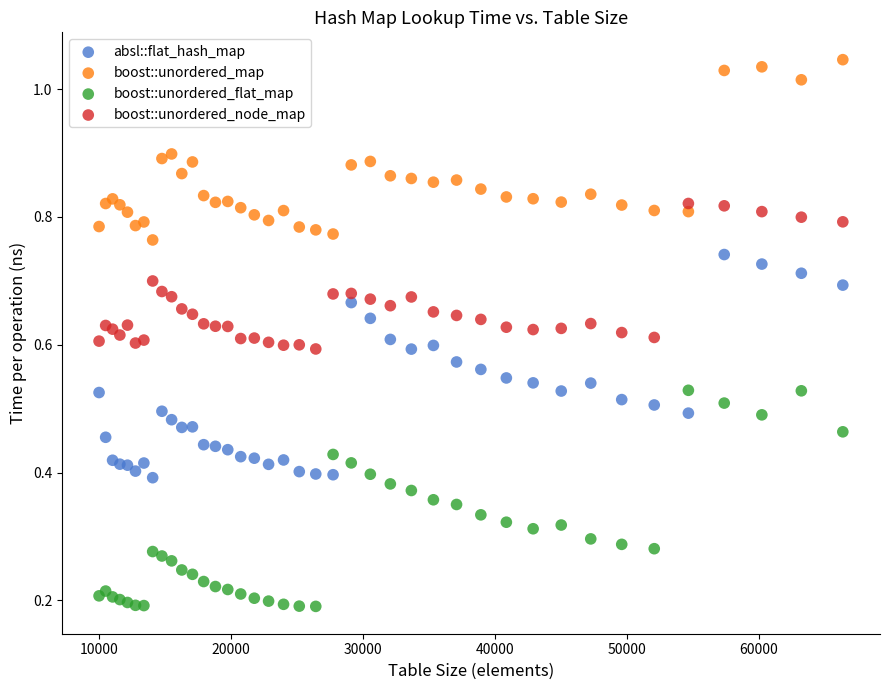

Which series reaches the maximum Y coordinate?

boost::unordered_map